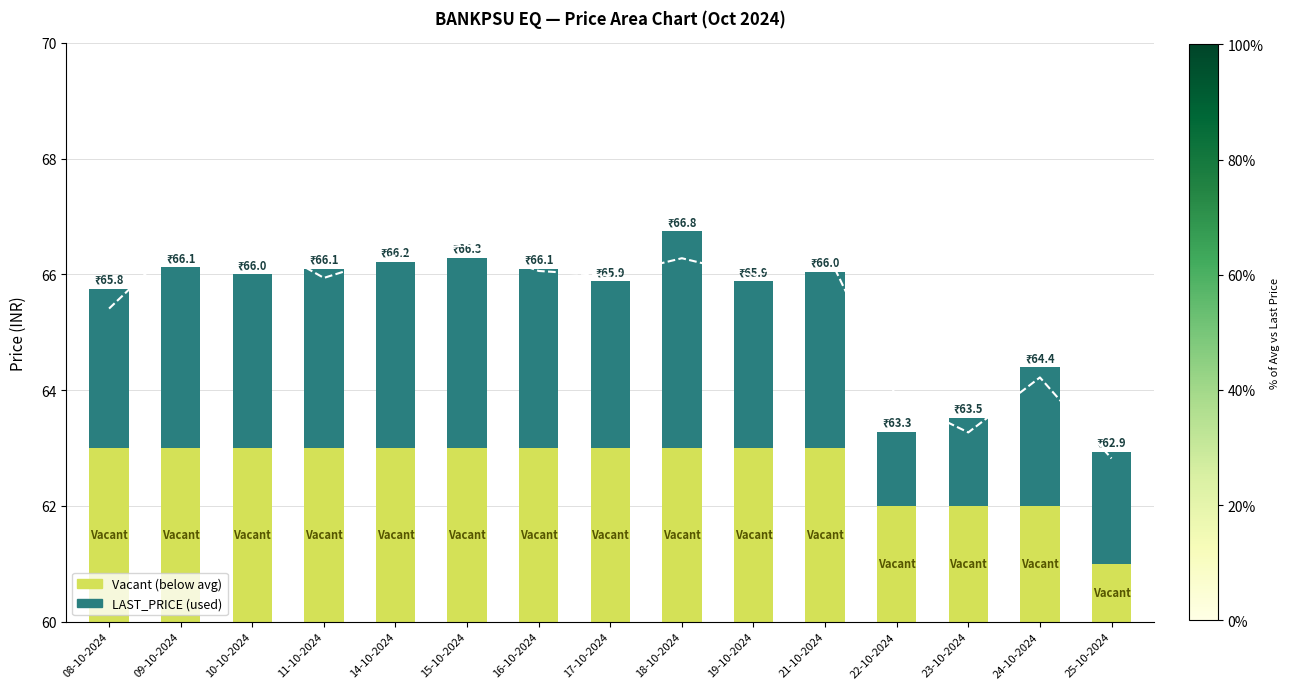

Which category has the lowest value in the AVG_PRICE series?

25-10-2024